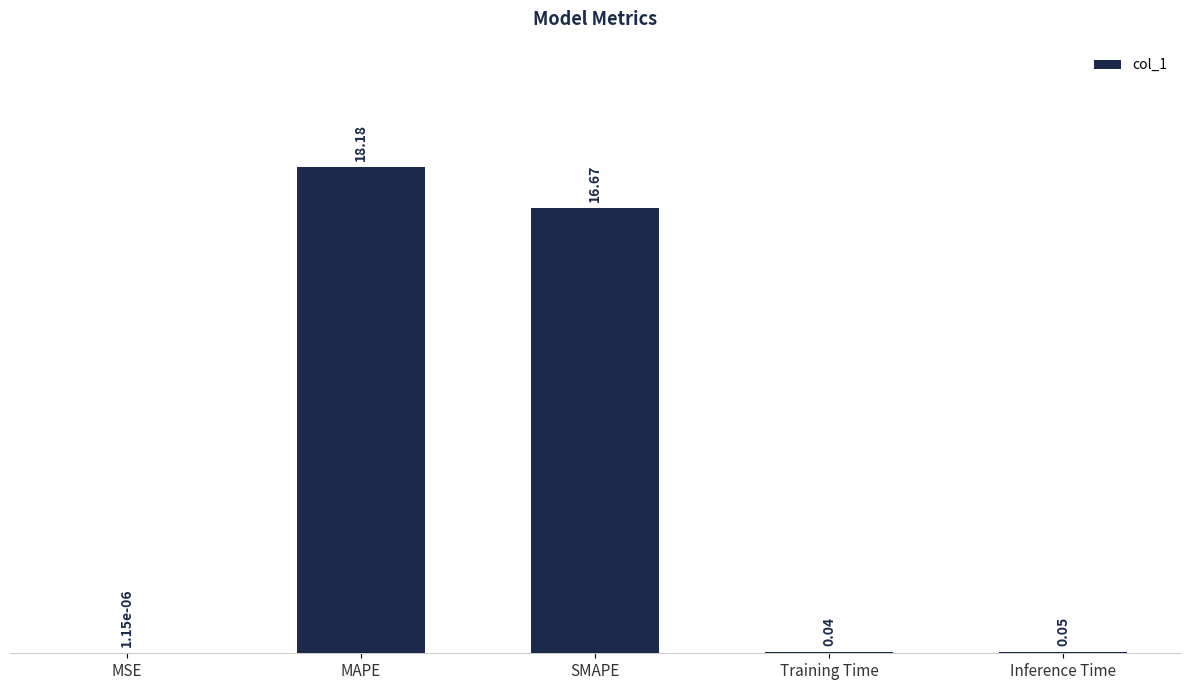

Which label corresponds to the largest value in the chart?

MAPE